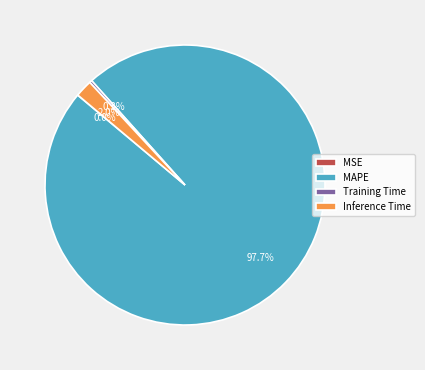

Is Training Time the majority of the pie?

No